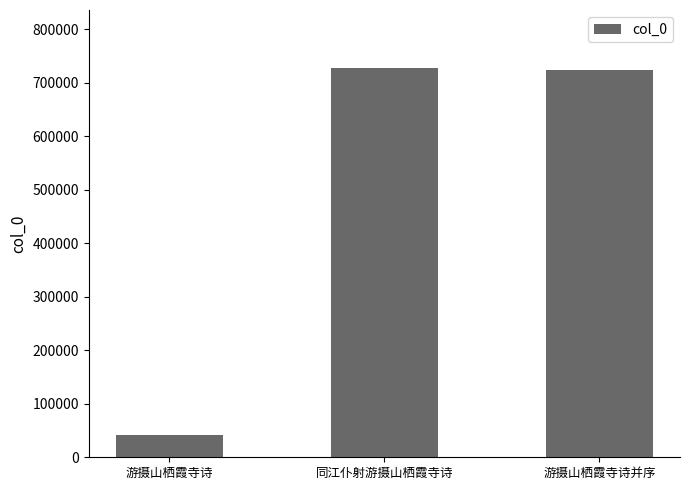

What is the change in value from 游摄山栖霞寺诗 to 同江仆射游摄山栖霞寺诗?

+685322